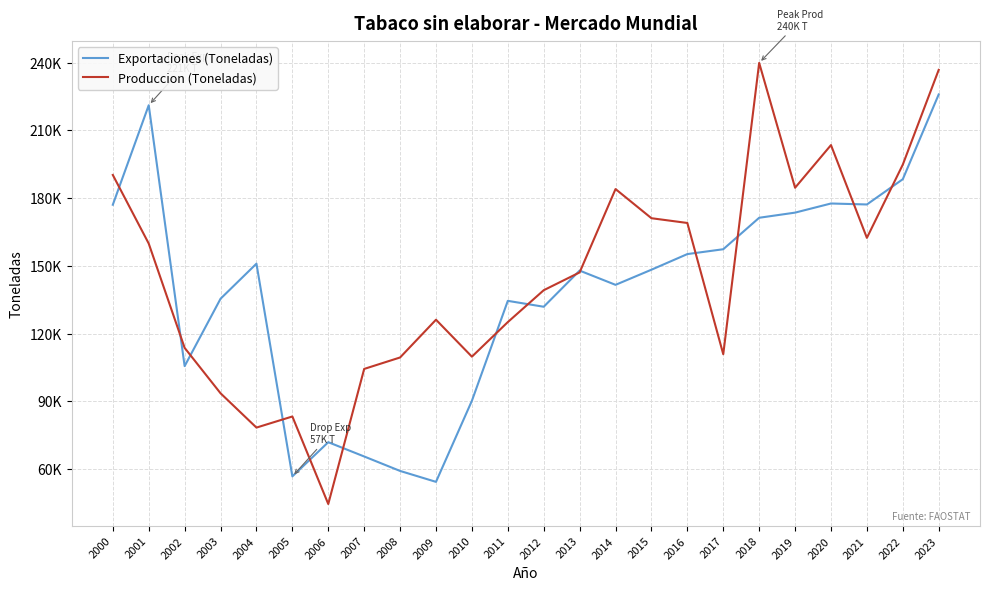

Rank the series by their maximum value, from highest to lowest.

Produccion (Toneladas), Exportaciones (Toneladas)